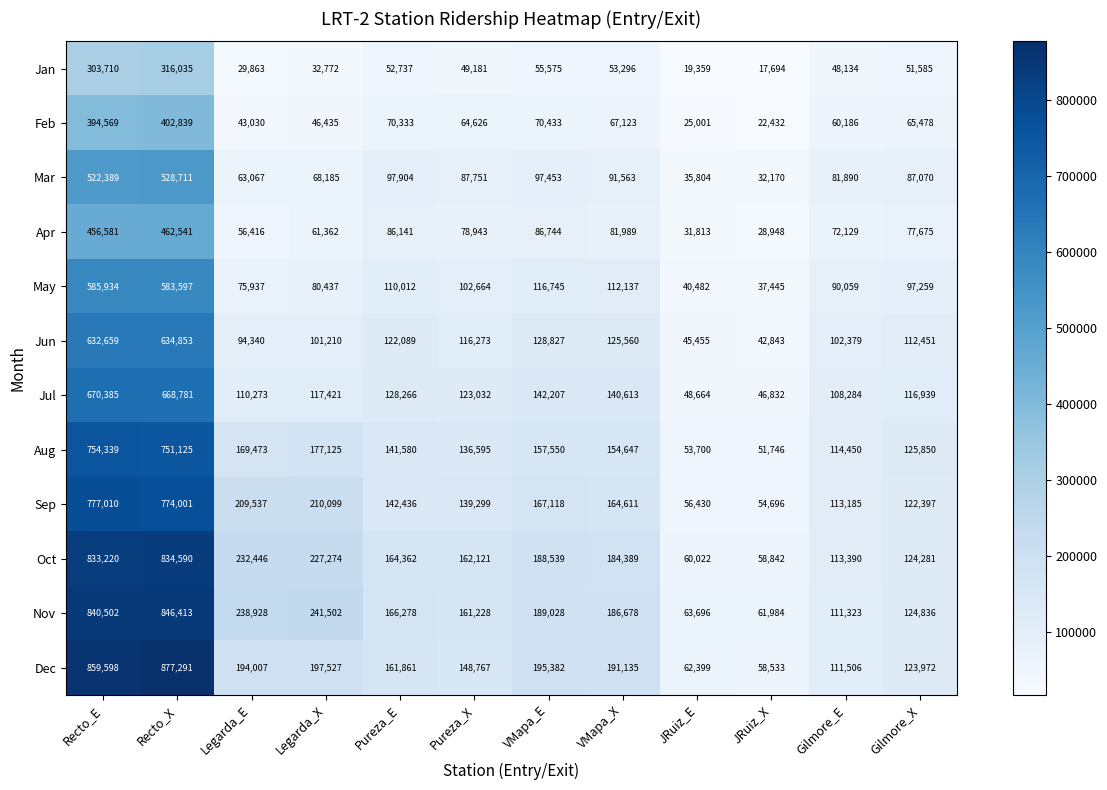

How many distinct data groups are displayed?

12